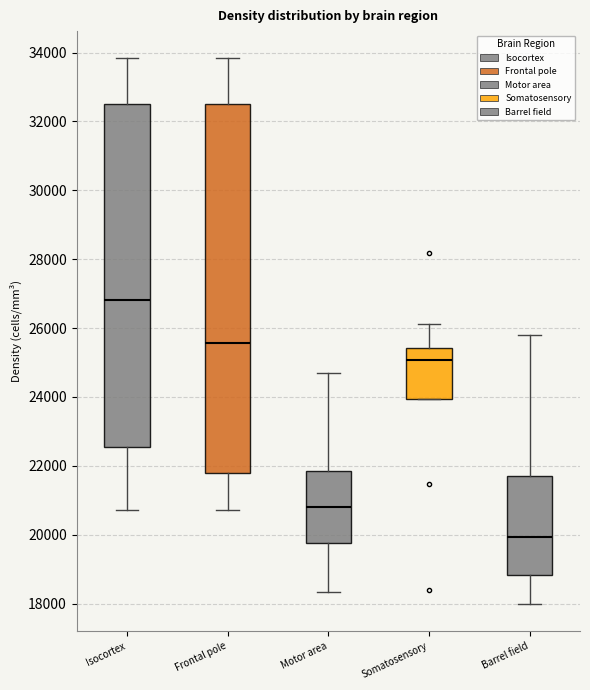

Which box is the tallest, from its lower edge to its upper edge?

Frontal pole